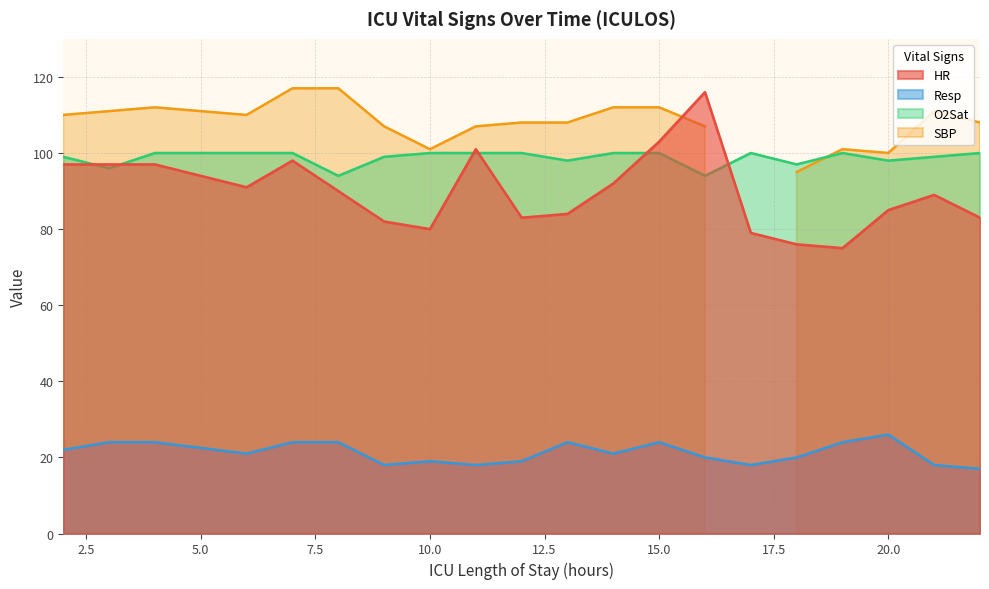

Is it true that O2Sat equals 142 at 15.0?

False